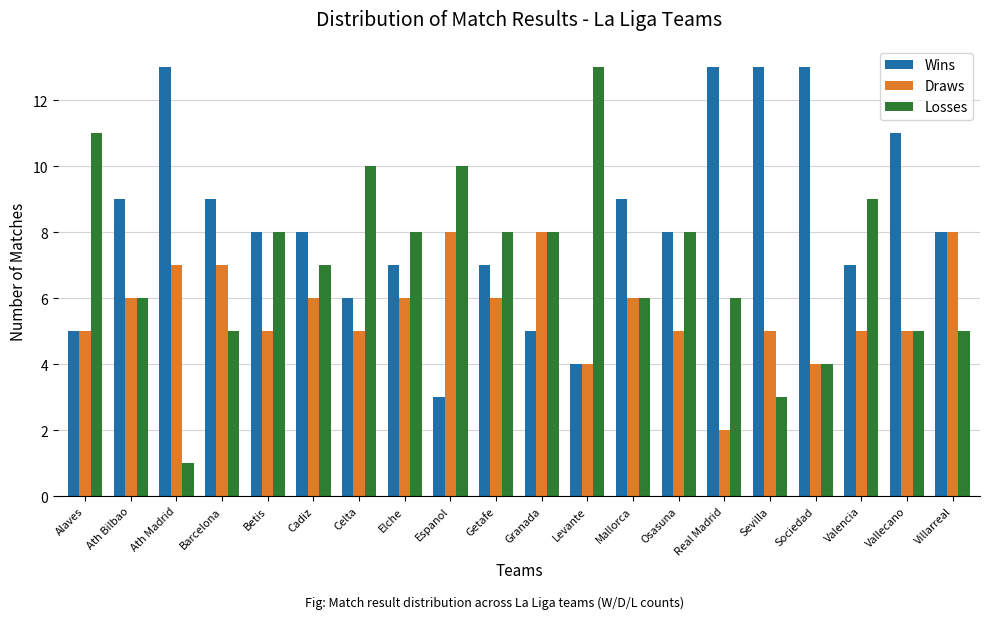

What is the difference between the highest and lowest values at Ath Bilbao?

3